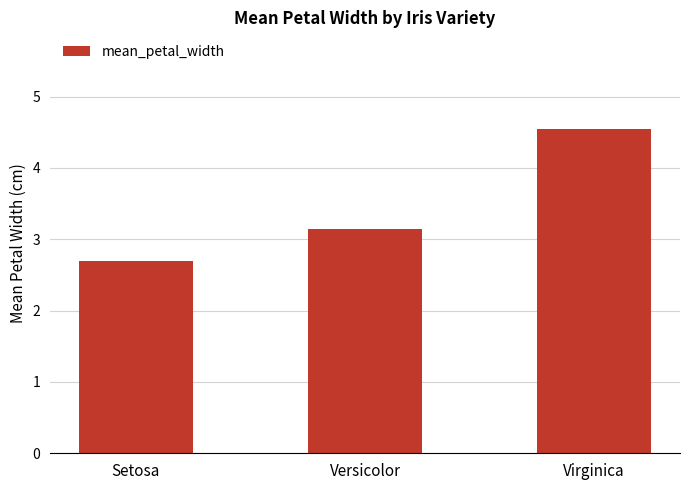

The chart shows a value of 3.7 at Setosa. True or false?

False